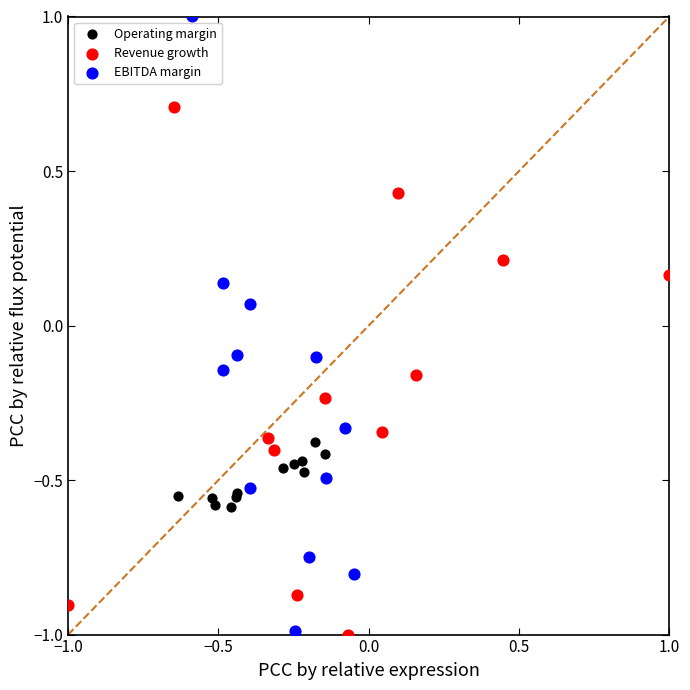

Which series has the widest spread of Y values?

EBITDA margin